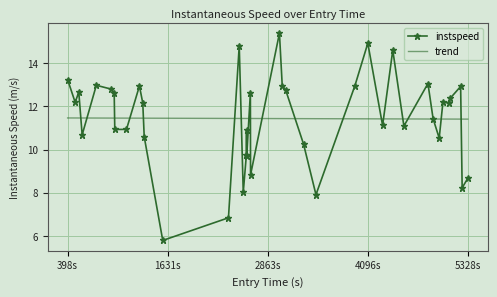

What is the maximum value shown in the chart?

15.4